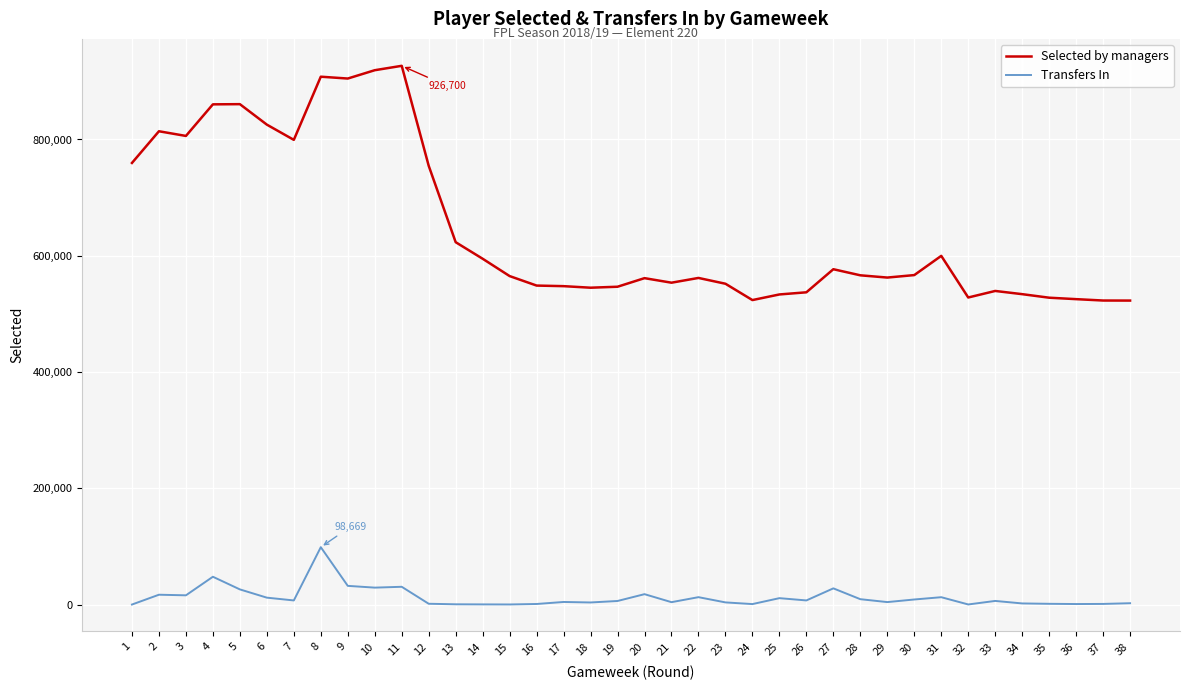

True or false: Selected by managers and Transfers In intersect in this chart.

False